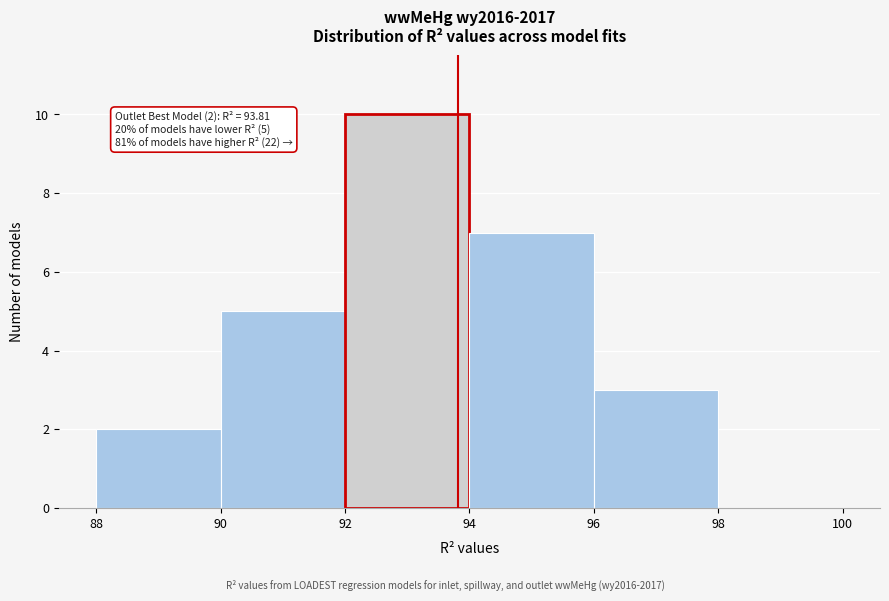

Which range on the x-axis has the tallest bar?

92 to 94